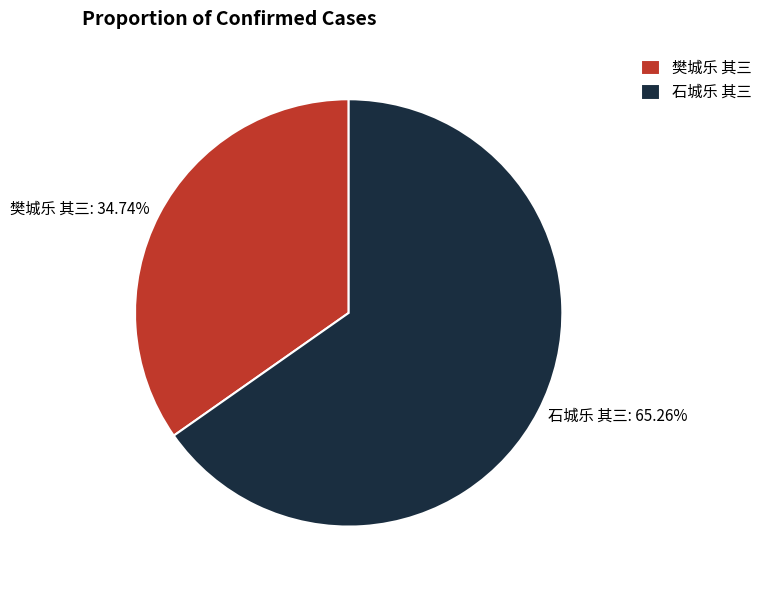

What is the smallest slice in the pie chart?

樊城乐 其三